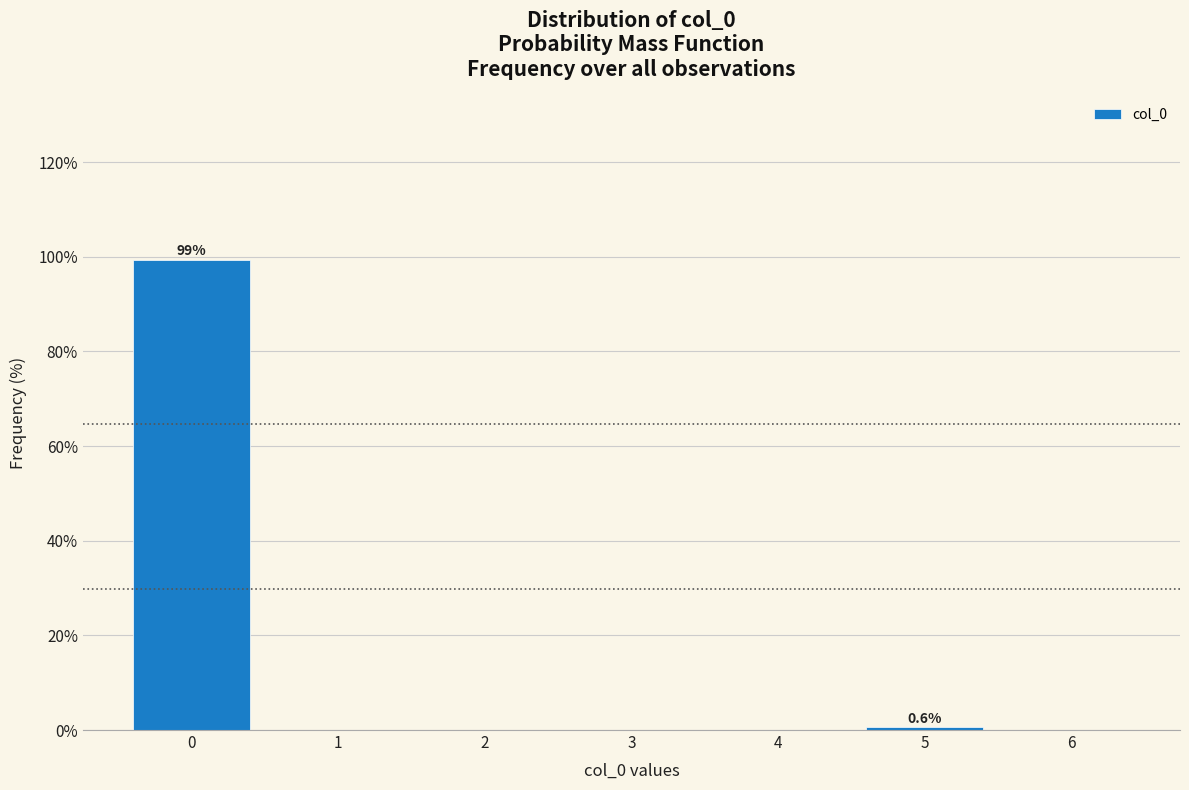

Which range on the x-axis has the tallest bar?

-0.5 to 0.5